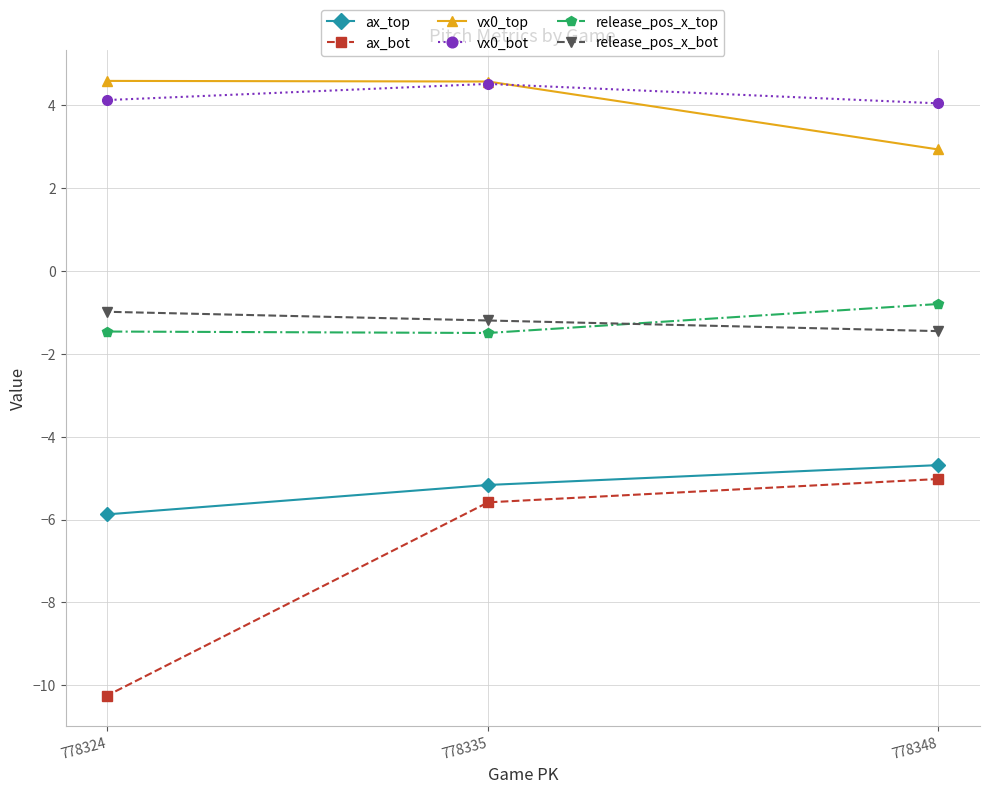

At how many categories does at least one series exceed 0?

3